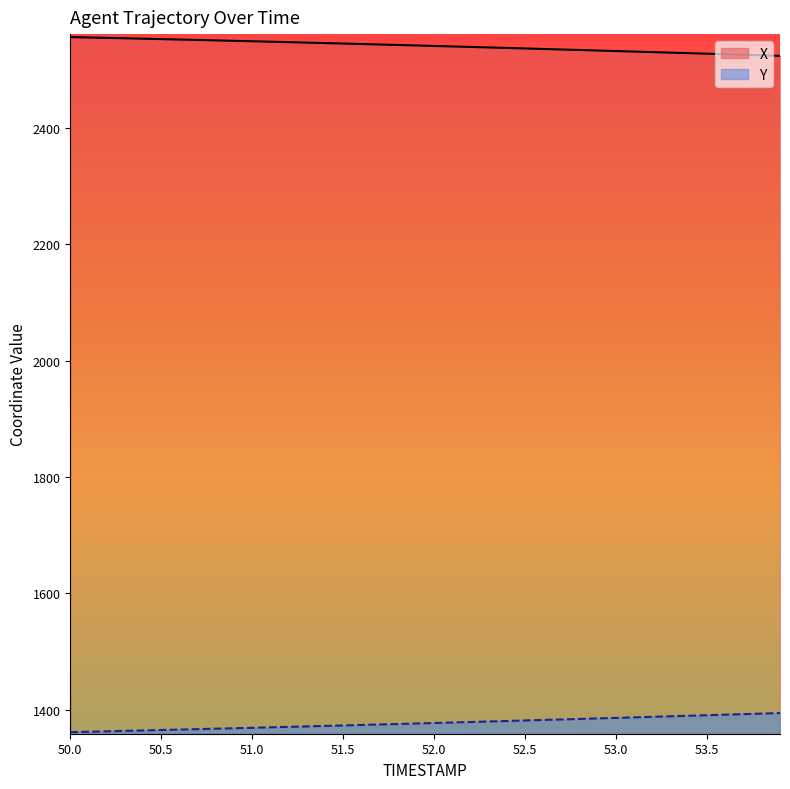

What is the minimum value shown in the chart?

1361.3